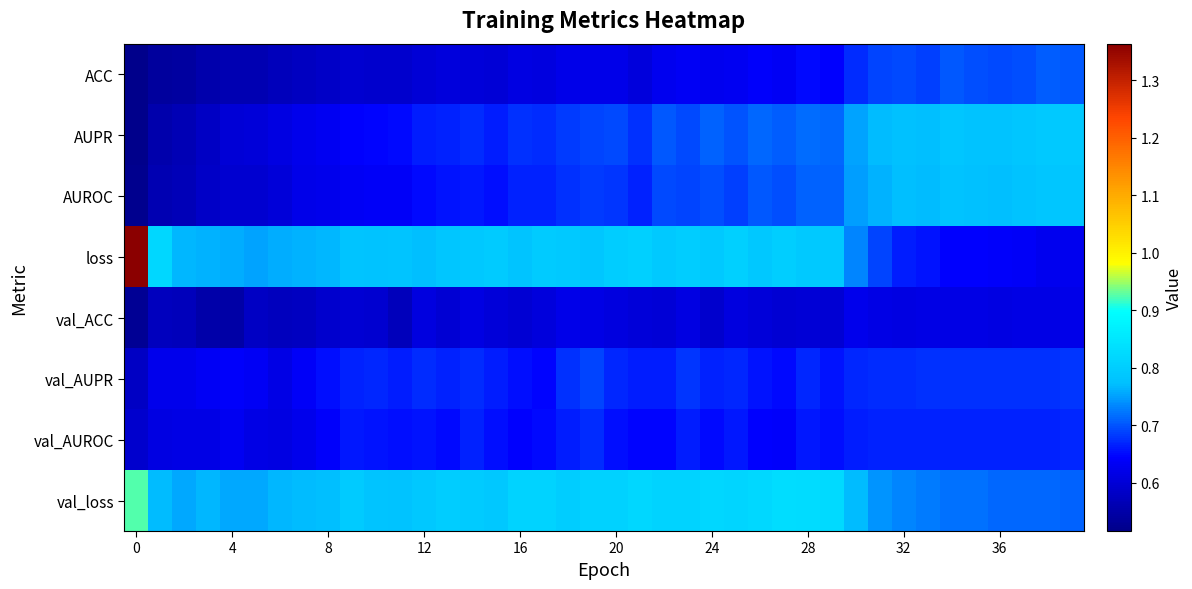

Which series has the widest spread of values?

loss